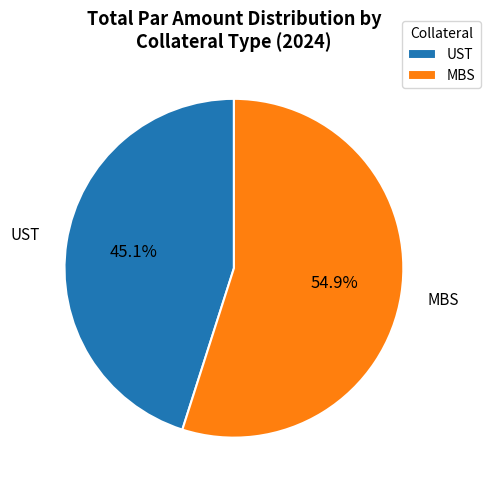

Between UST and MBS, which is larger?

MBS